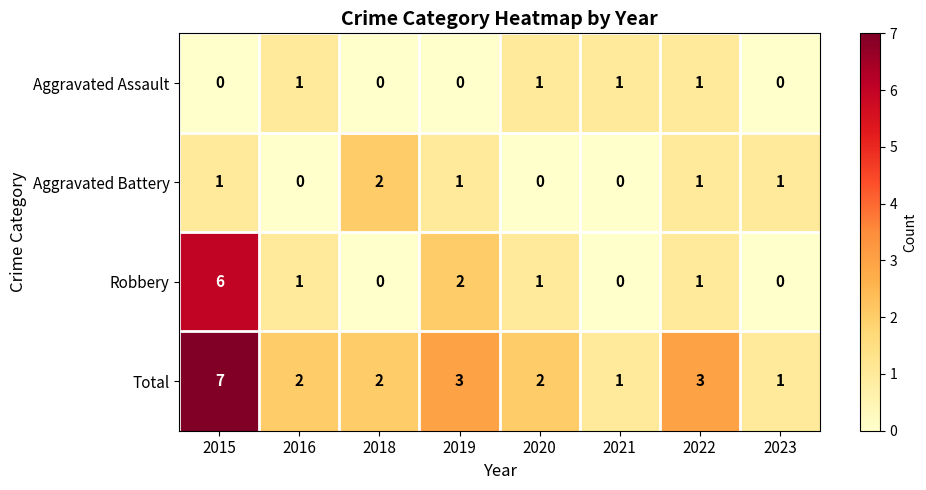

At which category is the sum across all series the highest?

2015